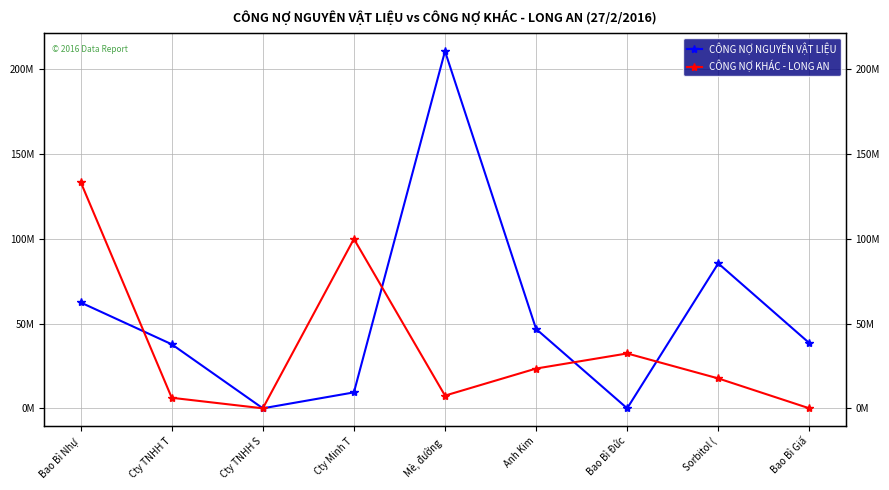

Is the value of CÔNG NỢ KHÁC - LONG AN at Anh Kim greater than the value of CÔNG NỢ NGUYÊN VẬT LIỆU at Cty TNHH T?

No